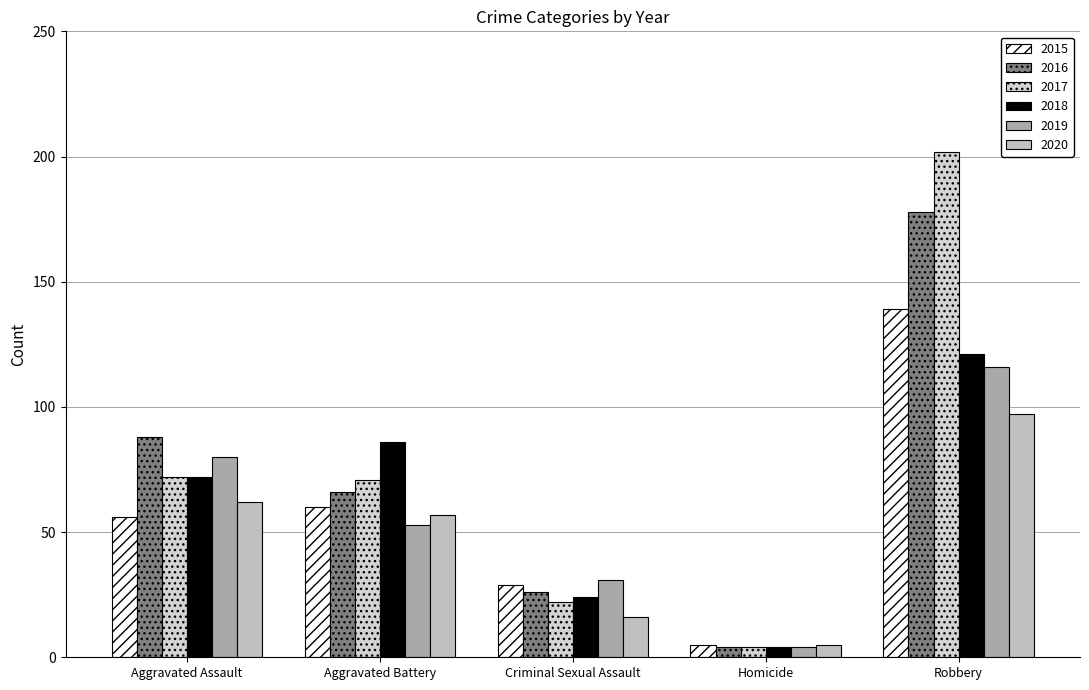

At which label does 2018 reach its minimum?

Homicide